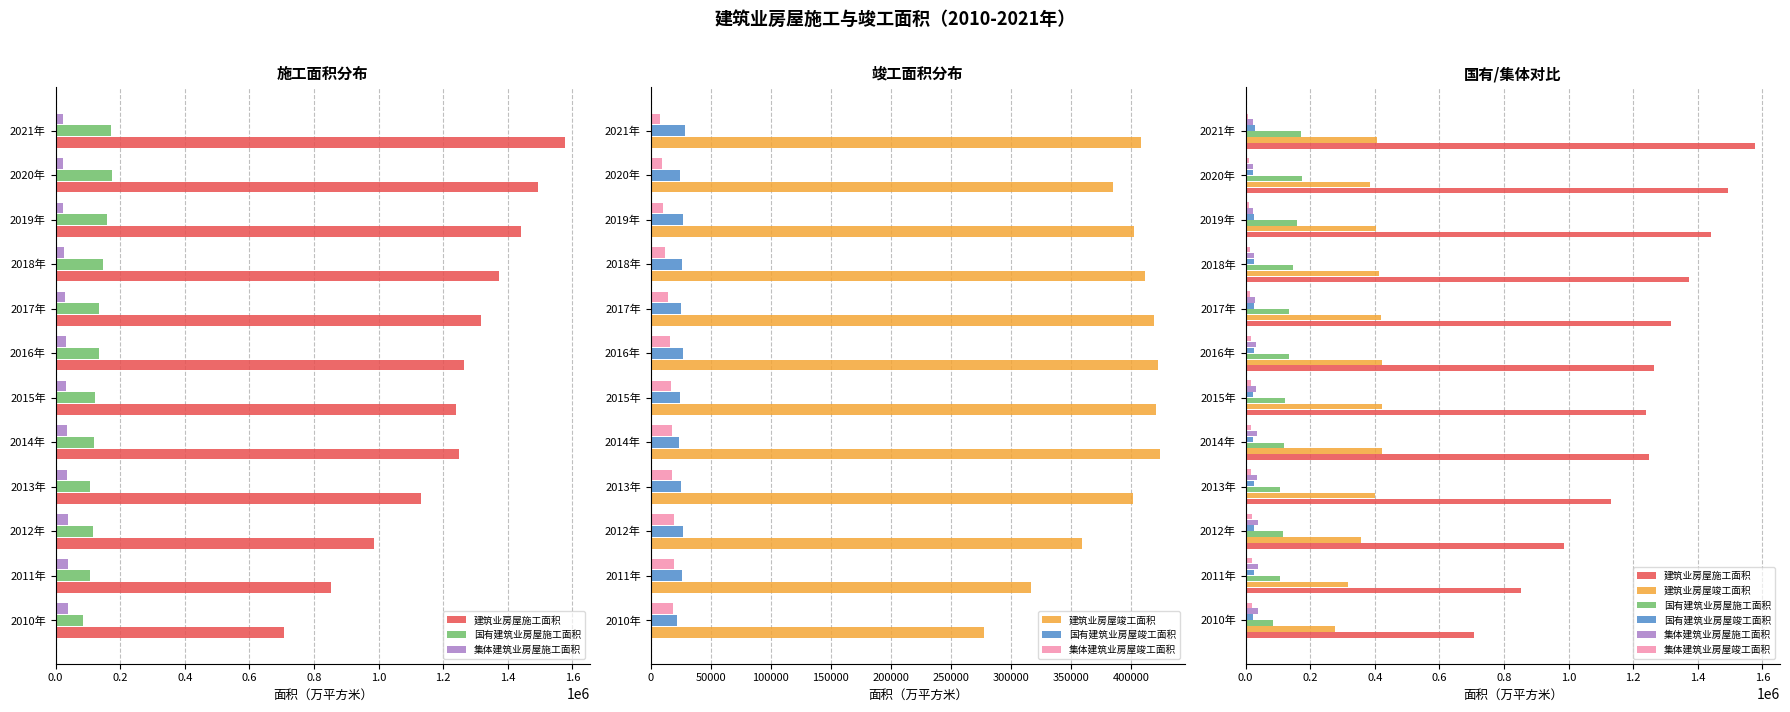

What are all the series names shown in the legend?

建筑业房屋施工面积, 国有建筑业房屋施工面积, 集体建筑业房屋施工面积, 建筑业房屋竣工面积, 国有建筑业房屋竣工面积, 集体建筑业房屋竣工面积